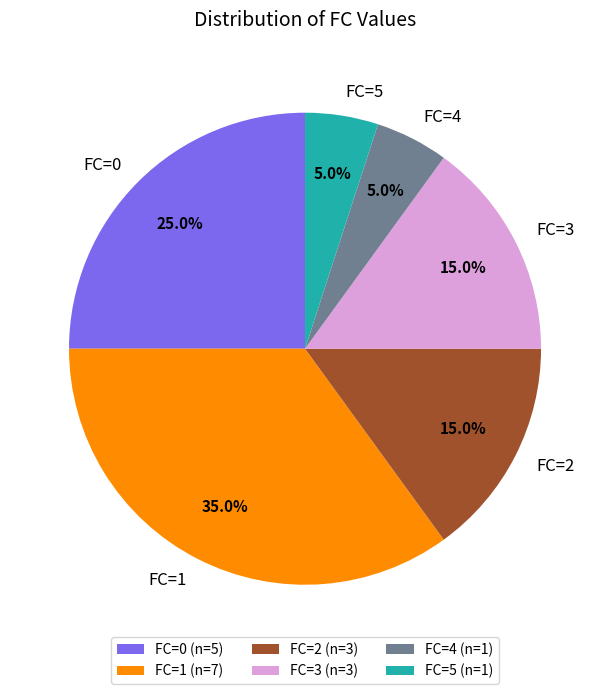

How many segments does this pie chart have?

6